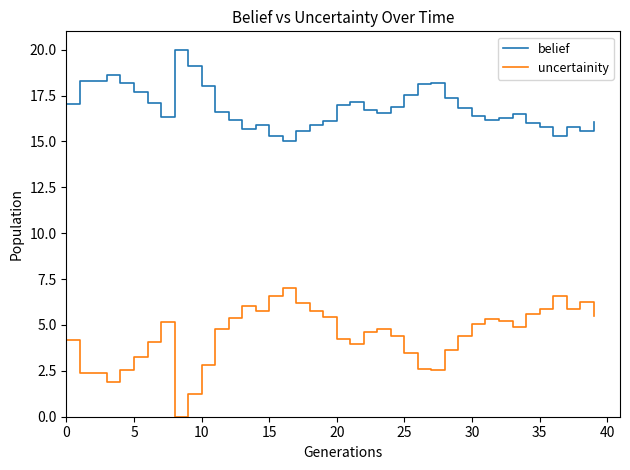

What is the difference between the maximum and second lowest values in the uncertainity series?

5.7